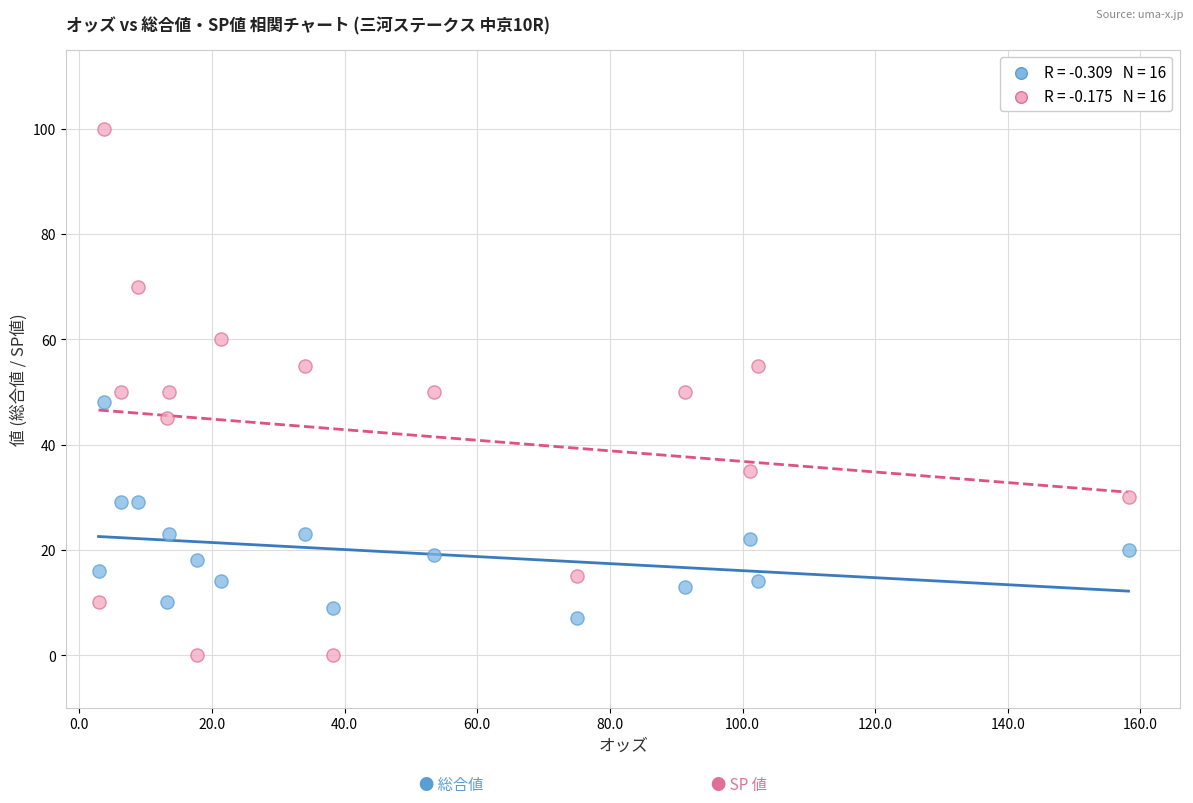

How many data points are displayed?

32